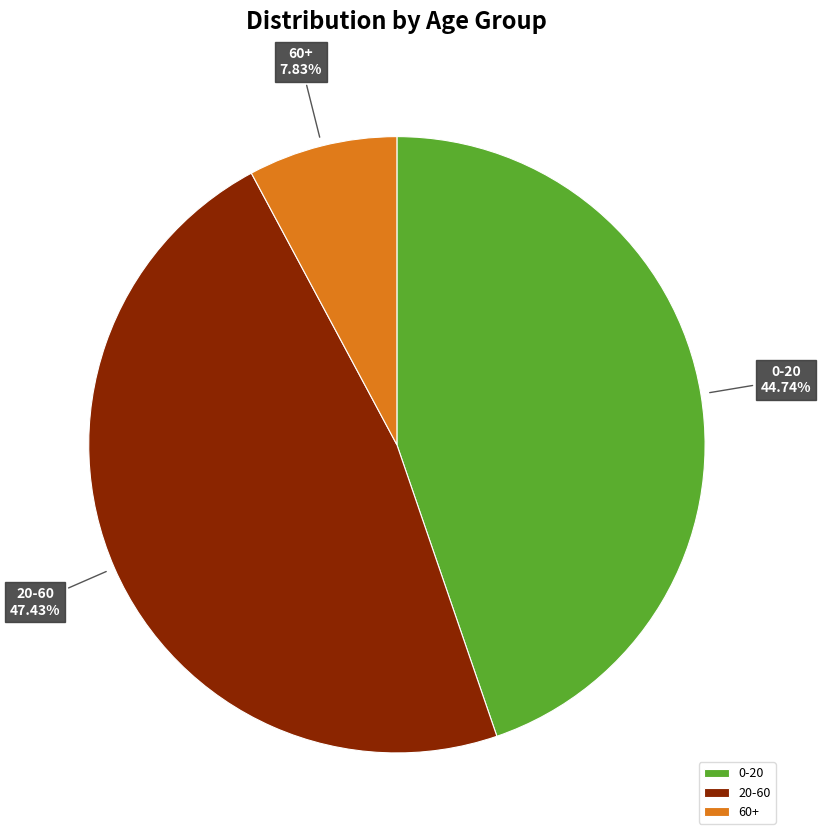

What is the largest slice in the pie chart?

20-60